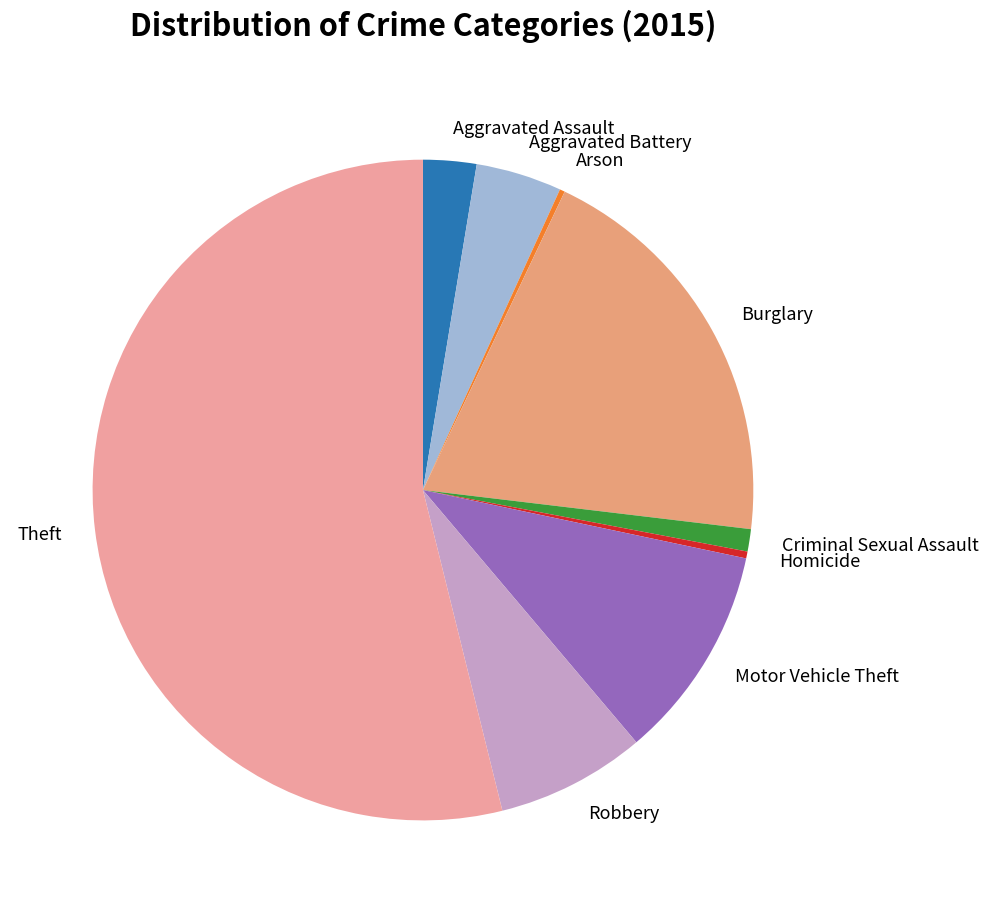

Is it true that Burglary is 34% of the pie?

False